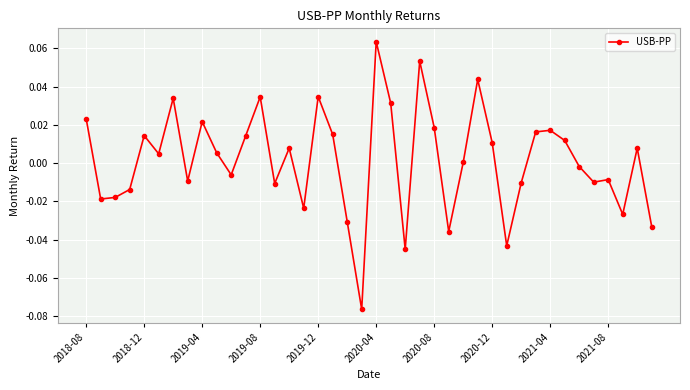

True or false: the data has more than 1 interior local peaks.

True